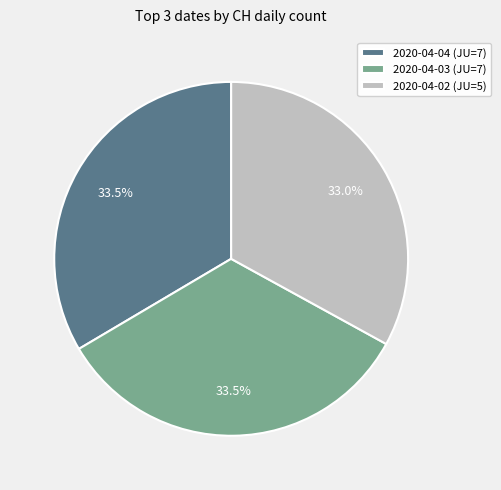

Which category has the smallest portion of the pie?

2020-04-02 (JU=5)